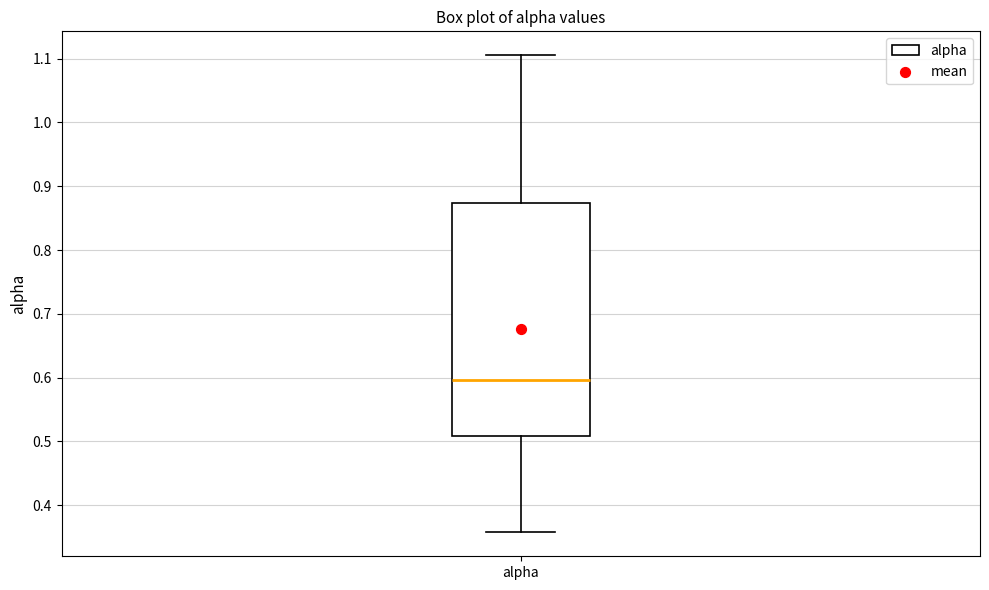

Where is the upper edge of the box for alpha on the y-axis? The values are not printed on the chart, so give them approximately, as read against the axis.

0.87